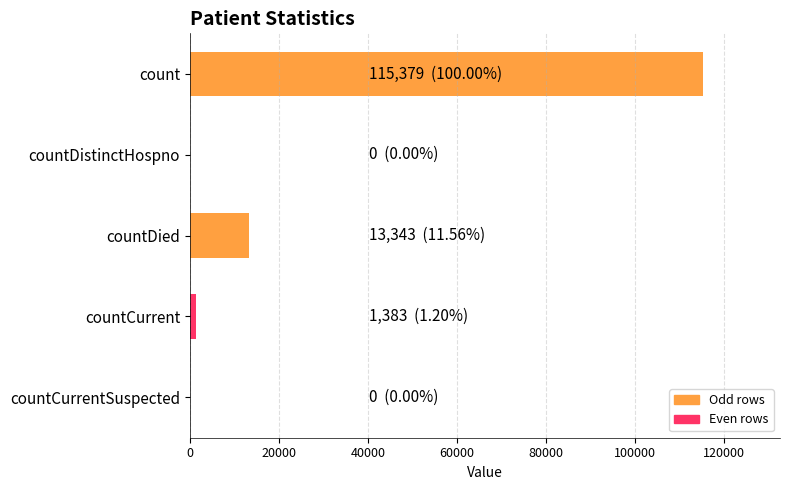

Which has a higher value, countCurrentSuspected or count?

count